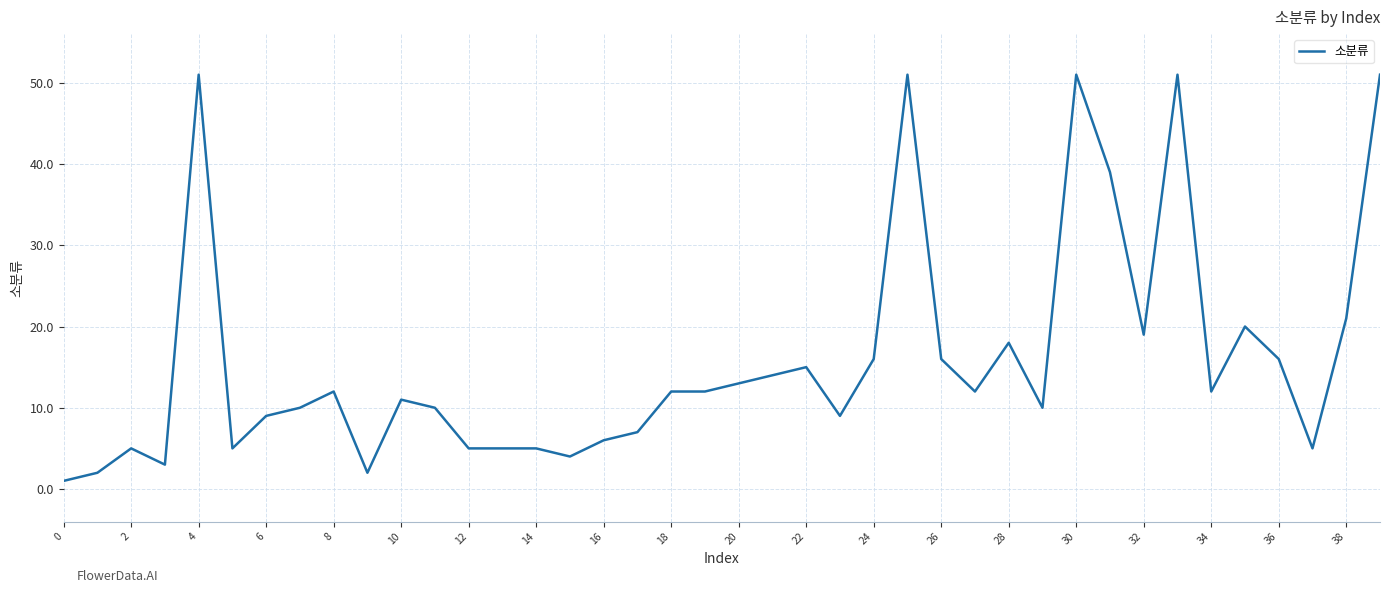

What is the difference between the maximum and minimum values?

50